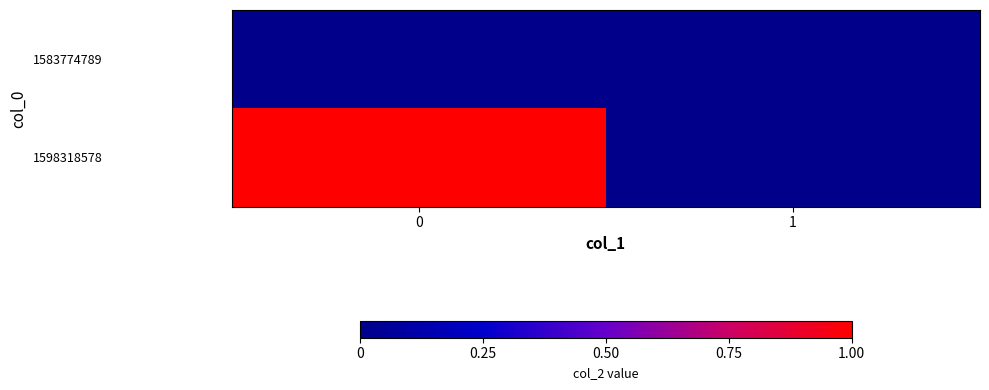

Reading left to right, transcribe all the data shown in this chart.

1583774789: 0=0	1=0
1598318578: 0=1	1=0